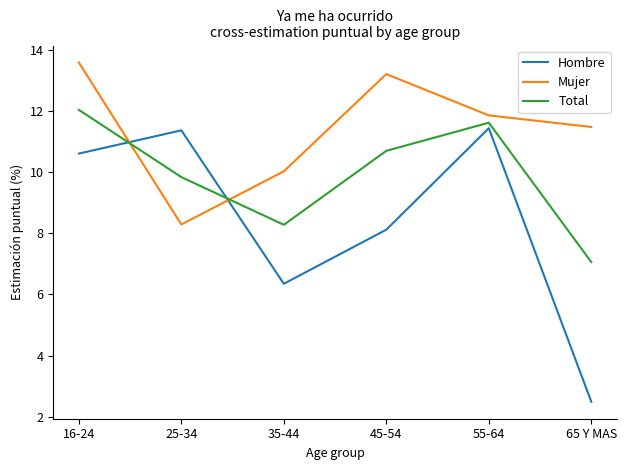

What is the maximum value for Hombre?

11.4